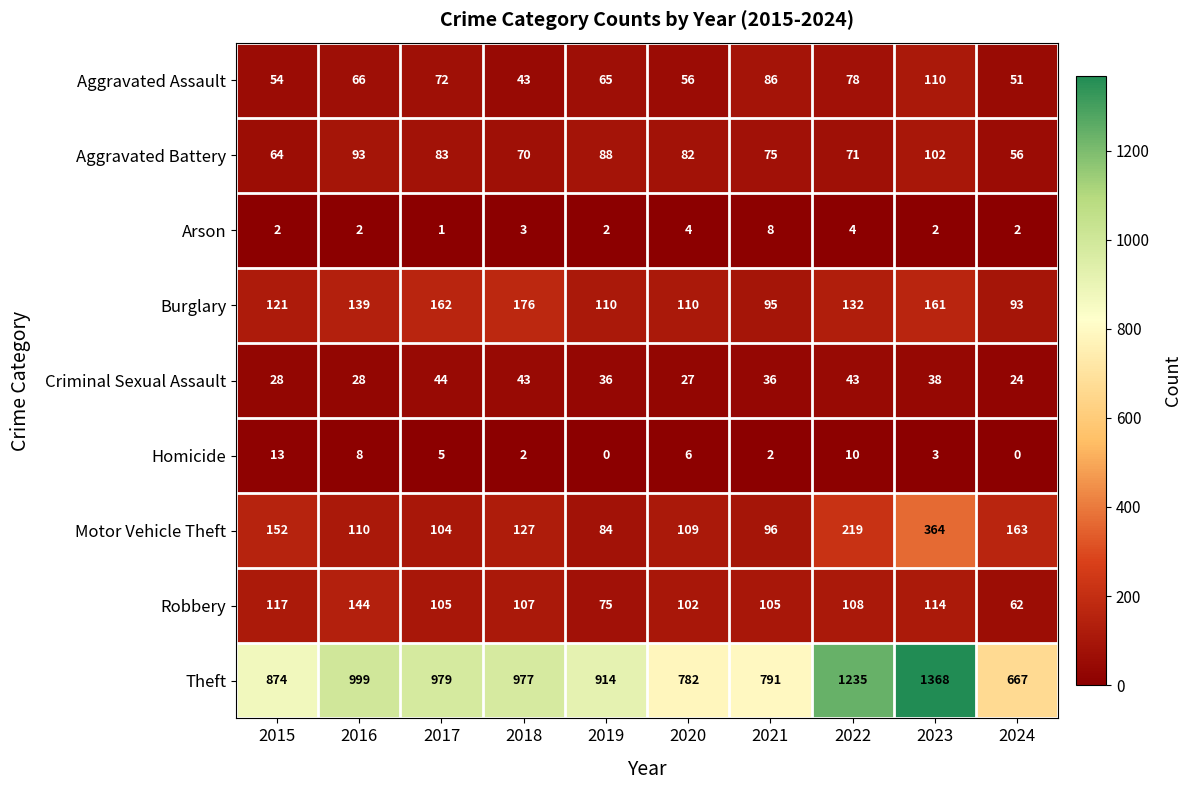

What is the sum of the Theft values at 2017 and 2021?

1770